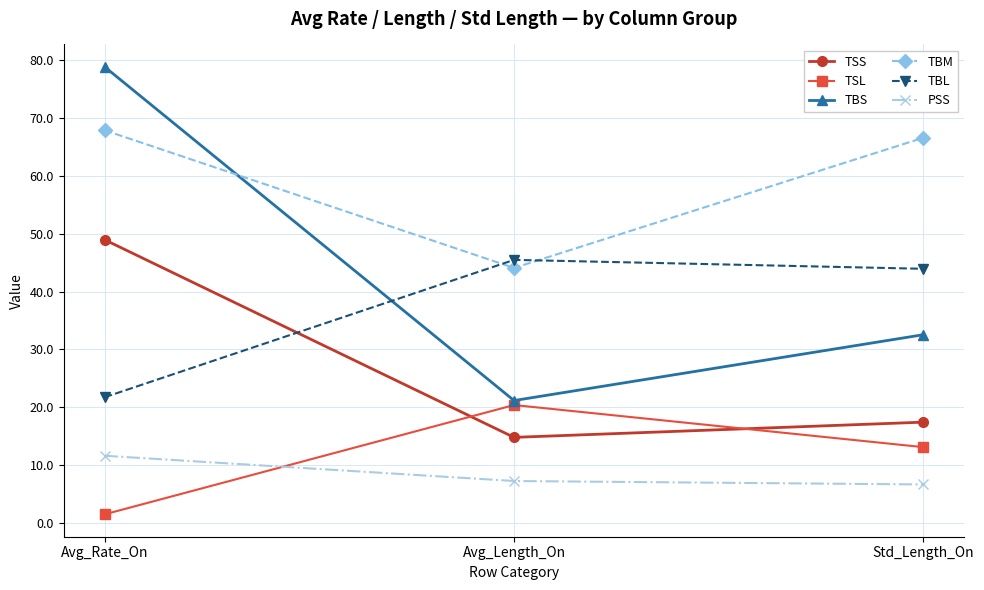

What is the sum of the TSS values at Avg_Rate_On and Avg_Length_On?

63.8